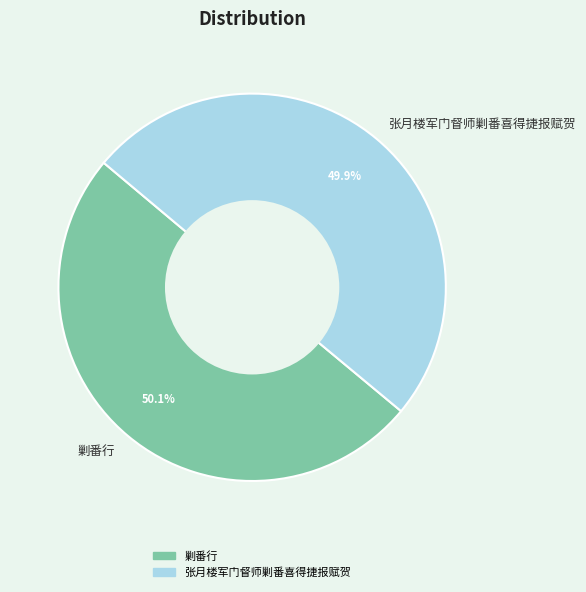

Is it true that 剿番行 is 37% of the pie?

False